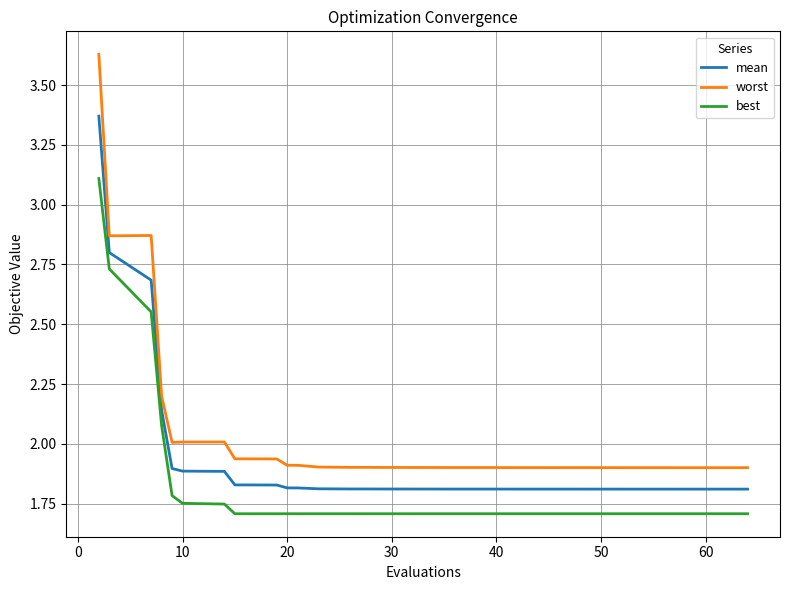

What are all the series names shown in the legend?

mean, worst, best